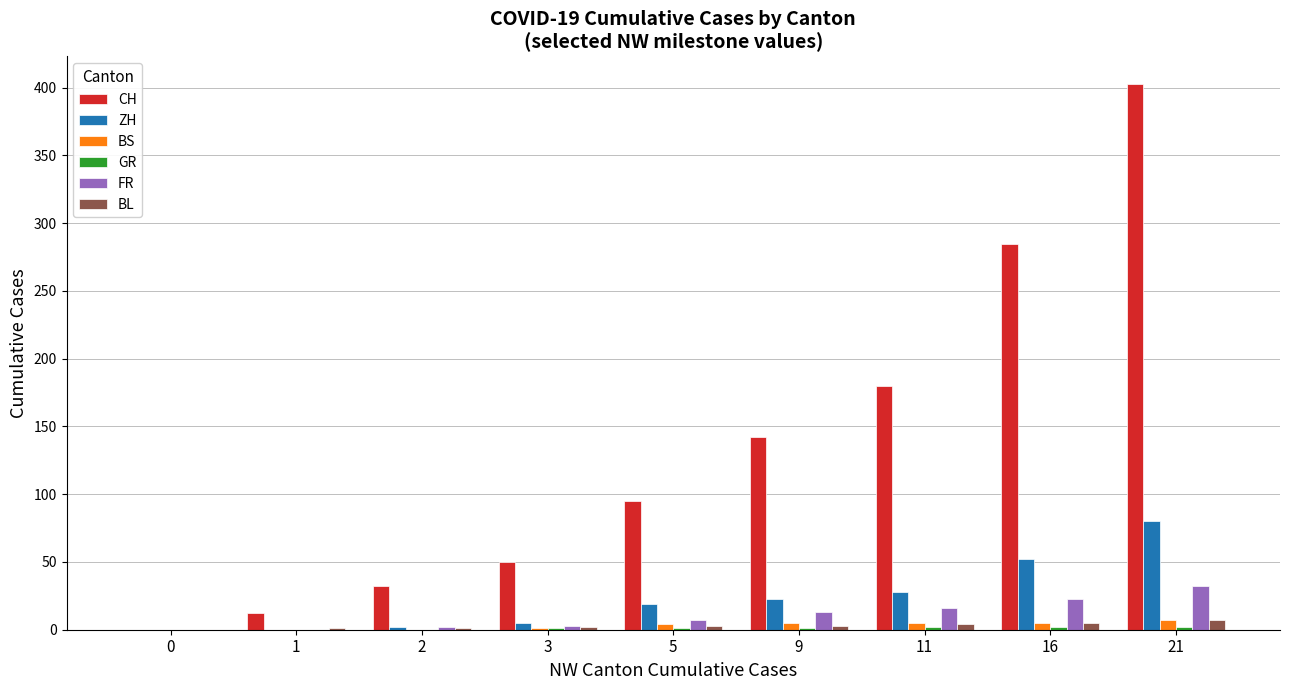

True or false: CH has a value of 32 at 2.

True